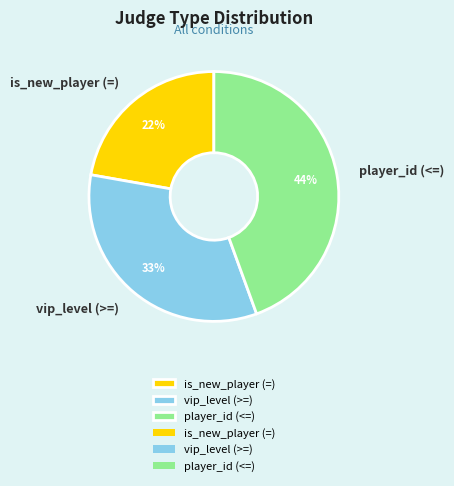

Which category has the smallest portion of the pie?

is_new_player (=)